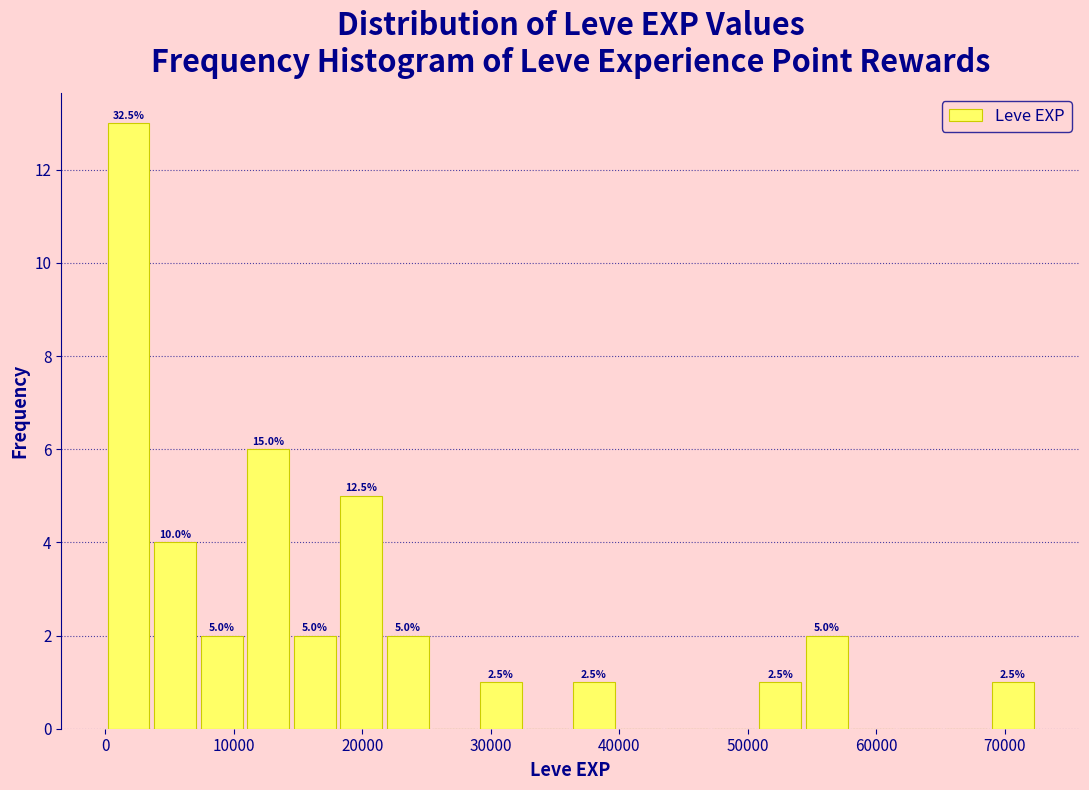

Around what value on the x-axis is the tallest bar? Give the approximate position of its centre, as read against the axis.

2000